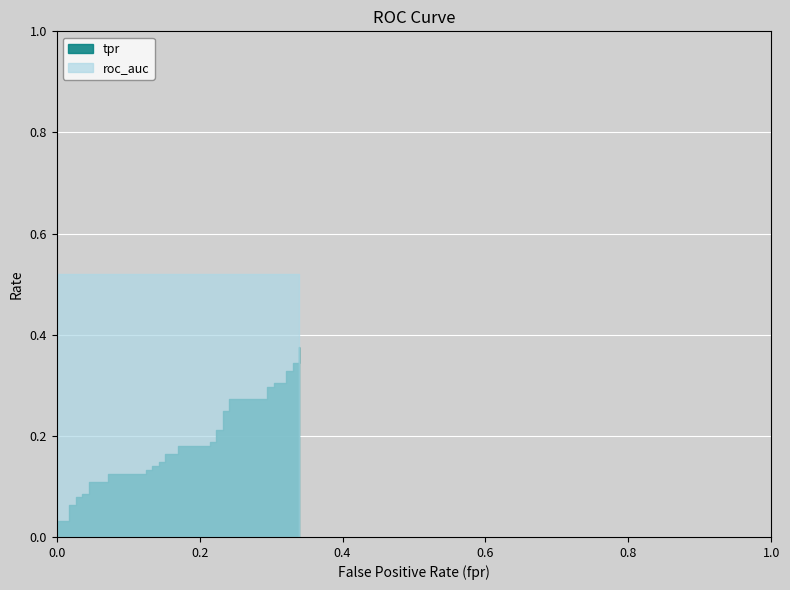

What is the sum of all tpr values?

7.3